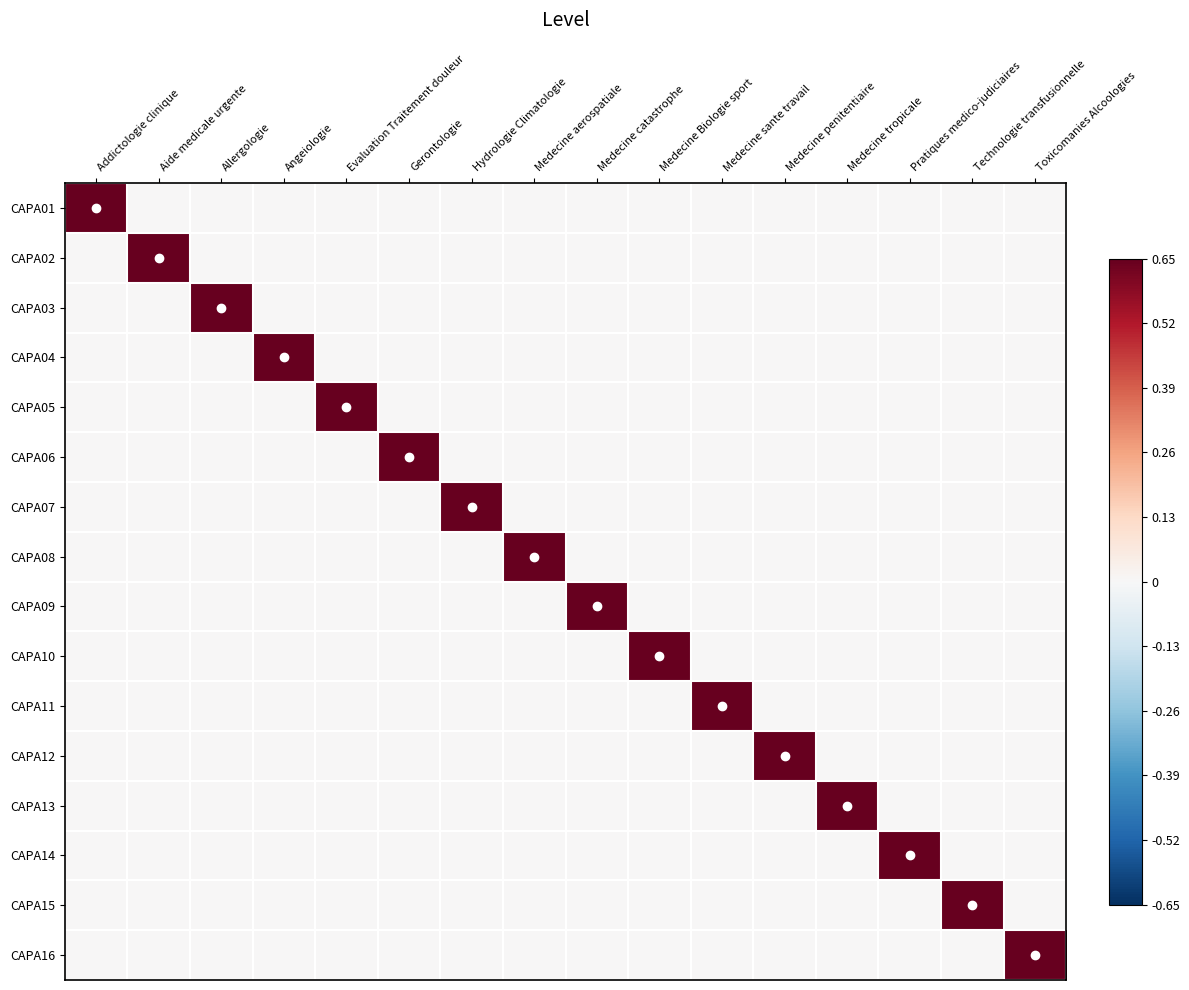

Reading left to right, what are all the values shown in this chart?

CAPA01: Addictologie clinique=1	Aide medicale urgente=0	Allergologie=0	Angeiologie=0	Evaluation Traitement douleur=0	Gerontologie=0	Hydrologie Climatologie=0	Medecine aerospatiale=0	Medecine catastrophe=0	Medecine Biologie sport=0	Medecine sante travail=0	Medecine penitentiaire=0	Medecine tropicale=0	Pratiques medico-judiciaires=0	Technologie transfusionnelle=0	Toxicomanies Alcoologies=0
CAPA02: Addictologie clinique=0	Aide medicale urgente=1	Allergologie=0	Angeiologie=0	Evaluation Traitement douleur=0	Gerontologie=0	Hydrologie Climatologie=0	Medecine aerospatiale=0	Medecine catastrophe=0	Medecine Biologie sport=0	Medecine sante travail=0	Medecine penitentiaire=0	Medecine tropicale=0	Pratiques medico-judiciaires=0	Technologie transfusionnelle=0	Toxicomanies Alcoologies=0
CAPA03: Addictologie clinique=0	Aide medicale urgente=0	Allergologie=1	Angeiologie=0	Evaluation Traitement douleur=0	Gerontologie=0	Hydrologie Climatologie=0	Medecine aerospatiale=0	Medecine catastrophe=0	Medecine Biologie sport=0	Medecine sante travail=0	Medecine penitentiaire=0	Medecine tropicale=0	Pratiques medico-judiciaires=0	Technologie transfusionnelle=0	Toxicomanies Alcoologies=0
CAPA04: Addictologie clinique=0	Aide medicale urgente=0	Allergologie=0	Angeiologie=1	Evaluation Traitement douleur=0	Gerontologie=0	Hydrologie Climatologie=0	Medecine aerospatiale=0	Medecine catastrophe=0	Medecine Biologie sport=0	Medecine sante travail=0	Medecine penitentiaire=0	Medecine tropicale=0	Pratiques medico-judiciaires=0	Technologie transfusionnelle=0	Toxicomanies Alcoologies=0
CAPA05: Addictologie clinique=0	Aide medicale urgente=0	Allergologie=0	Angeiologie=0	Evaluation Traitement douleur=1	Gerontologie=0	Hydrologie Climatologie=0	Medecine aerospatiale=0	Medecine catastrophe=0	Medecine Biologie sport=0	Medecine sante travail=0	Medecine penitentiaire=0	Medecine tropicale=0	Pratiques medico-judiciaires=0	Technologie transfusionnelle=0	Toxicomanies Alcoologies=0
CAPA06: Addictologie clinique=0	Aide medicale urgente=0	Allergologie=0	Angeiologie=0	Evaluation Traitement douleur=0	Gerontologie=1	Hydrologie Climatologie=0	Medecine aerospatiale=0	Medecine catastrophe=0	Medecine Biologie sport=0	Medecine sante travail=0	Medecine penitentiaire=0	Medecine tropicale=0	Pratiques medico-judiciaires=0	Technologie transfusionnelle=0	Toxicomanies Alcoologies=0
CAPA07: Addictologie clinique=0	Aide medicale urgente=0	Allergologie=0	Angeiologie=0	Evaluation Traitement douleur=0	Gerontologie=0	Hydrologie Climatologie=1	Medecine aerospatiale=0	Medecine catastrophe=0	Medecine Biologie sport=0	Medecine sante travail=0	Medecine penitentiaire=0	Medecine tropicale=0	Pratiques medico-judiciaires=0	Technologie transfusionnelle=0	Toxicomanies Alcoologies=0
CAPA08: Addictologie clinique=0	Aide medicale urgente=0	Allergologie=0	Angeiologie=0	Evaluation Traitement douleur=0	Gerontologie=0	Hydrologie Climatologie=0	Medecine aerospatiale=1	Medecine catastrophe=0	Medecine Biologie sport=0	Medecine sante travail=0	Medecine penitentiaire=0	Medecine tropicale=0	Pratiques medico-judiciaires=0	Technologie transfusionnelle=0	Toxicomanies Alcoologies=0
CAPA09: Addictologie clinique=0	Aide medicale urgente=0	Allergologie=0	Angeiologie=0	Evaluation Traitement douleur=0	Gerontologie=0	Hydrologie Climatologie=0	Medecine aerospatiale=0	Medecine catastrophe=1	Medecine Biologie sport=0	Medecine sante travail=0	Medecine penitentiaire=0	Medecine tropicale=0	Pratiques medico-judiciaires=0	Technologie transfusionnelle=0	Toxicomanies Alcoologies=0
CAPA10: Addictologie clinique=0	Aide medicale urgente=0	Allergologie=0	Angeiologie=0	Evaluation Traitement douleur=0	Gerontologie=0	Hydrologie Climatologie=0	Medecine aerospatiale=0	Medecine catastrophe=0	Medecine Biologie sport=1	Medecine sante travail=0	Medecine penitentiaire=0	Medecine tropicale=0	Pratiques medico-judiciaires=0	Technologie transfusionnelle=0	Toxicomanies Alcoologies=0
CAPA11: Addictologie clinique=0	Aide medicale urgente=0	Allergologie=0	Angeiologie=0	Evaluation Traitement douleur=0	Gerontologie=0	Hydrologie Climatologie=0	Medecine aerospatiale=0	Medecine catastrophe=0	Medecine Biologie sport=0	Medecine sante travail=1	Medecine penitentiaire=0	Medecine tropicale=0	Pratiques medico-judiciaires=0	Technologie transfusionnelle=0	Toxicomanies Alcoologies=0
CAPA12: Addictologie clinique=0	Aide medicale urgente=0	Allergologie=0	Angeiologie=0	Evaluation Traitement douleur=0	Gerontologie=0	Hydrologie Climatologie=0	Medecine aerospatiale=0	Medecine catastrophe=0	Medecine Biologie sport=0	Medecine sante travail=0	Medecine penitentiaire=1	Medecine tropicale=0	Pratiques medico-judiciaires=0	Technologie transfusionnelle=0	Toxicomanies Alcoologies=0
CAPA13: Addictologie clinique=0	Aide medicale urgente=0	Allergologie=0	Angeiologie=0	Evaluation Traitement douleur=0	Gerontologie=0	Hydrologie Climatologie=0	Medecine aerospatiale=0	Medecine catastrophe=0	Medecine Biologie sport=0	Medecine sante travail=0	Medecine penitentiaire=0	Medecine tropicale=1	Pratiques medico-judiciaires=0	Technologie transfusionnelle=0	Toxicomanies Alcoologies=0
CAPA14: Addictologie clinique=0	Aide medicale urgente=0	Allergologie=0	Angeiologie=0	Evaluation Traitement douleur=0	Gerontologie=0	Hydrologie Climatologie=0	Medecine aerospatiale=0	Medecine catastrophe=0	Medecine Biologie sport=0	Medecine sante travail=0	Medecine penitentiaire=0	Medecine tropicale=0	Pratiques medico-judiciaires=1	Technologie transfusionnelle=0	Toxicomanies Alcoologies=0
CAPA15: Addictologie clinique=0	Aide medicale urgente=0	Allergologie=0	Angeiologie=0	Evaluation Traitement douleur=0	Gerontologie=0	Hydrologie Climatologie=0	Medecine aerospatiale=0	Medecine catastrophe=0	Medecine Biologie sport=0	Medecine sante travail=0	Medecine penitentiaire=0	Medecine tropicale=0	Pratiques medico-judiciaires=0	Technologie transfusionnelle=1	Toxicomanies Alcoologies=0
CAPA16: Addictologie clinique=0	Aide medicale urgente=0	Allergologie=0	Angeiologie=0	Evaluation Traitement douleur=0	Gerontologie=0	Hydrologie Climatologie=0	Medecine aerospatiale=0	Medecine catastrophe=0	Medecine Biologie sport=0	Medecine sante travail=0	Medecine penitentiaire=0	Medecine tropicale=0	Pratiques medico-judiciaires=0	Technologie transfusionnelle=0	Toxicomanies Alcoologies=1